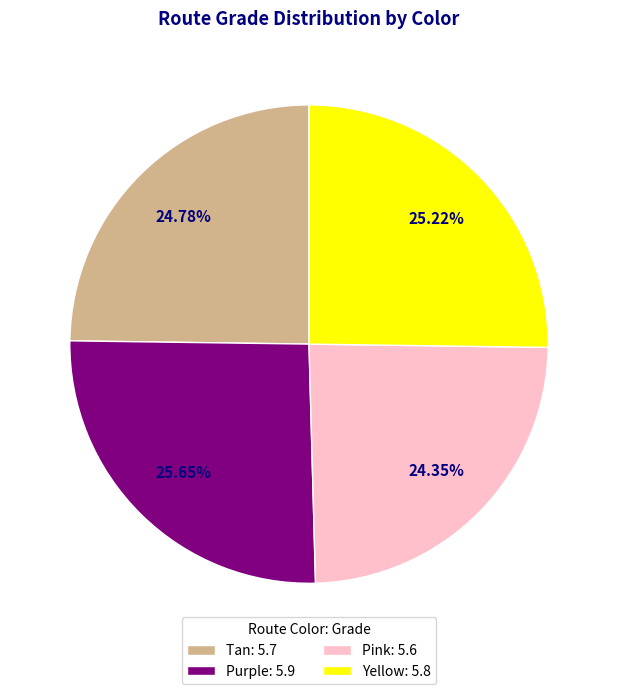

What is the total percentage of Tan and Pink?

49.1%